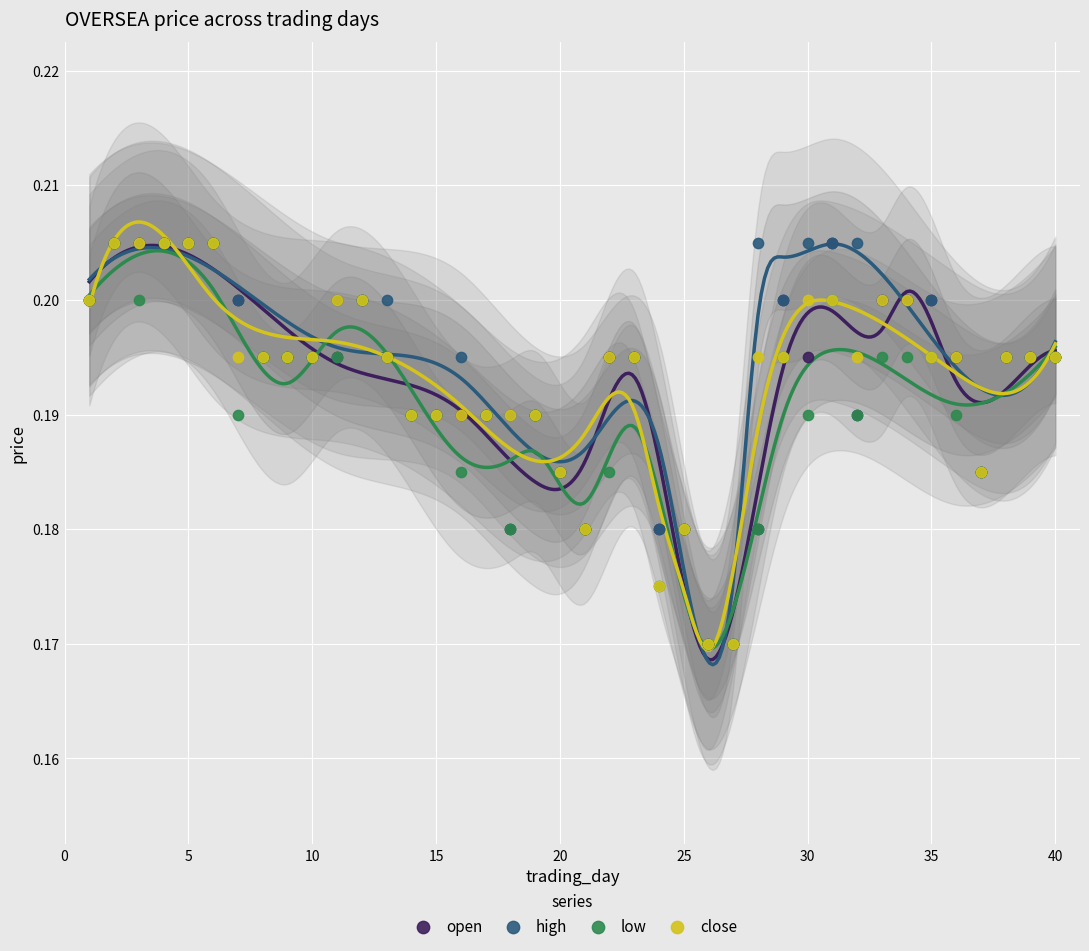

What are all the series names shown in the legend?

open, high, low, close